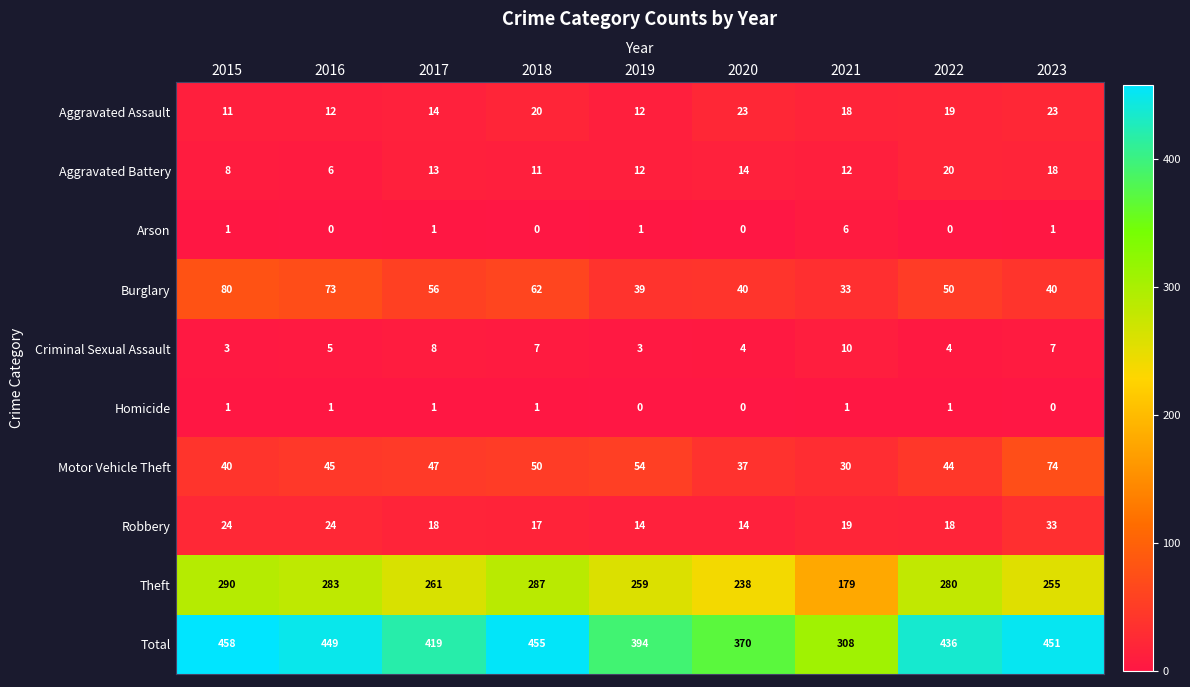

The value of Total at 2016 is 449. True or false?

True